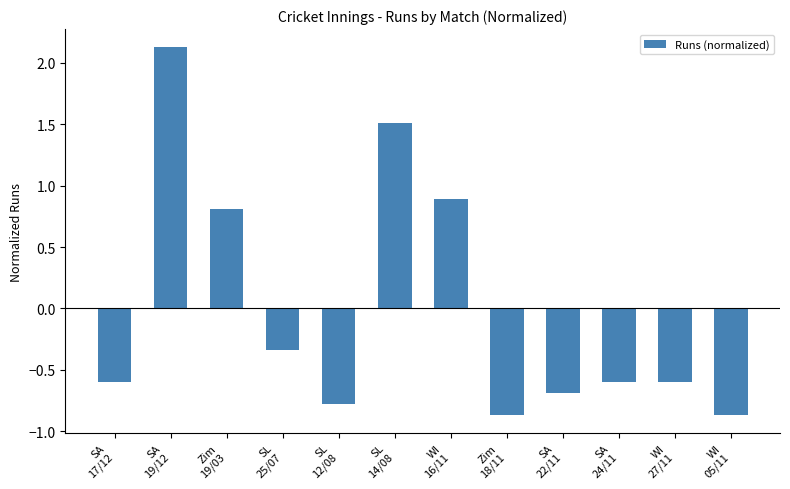

What is the difference between the maximum and minimum values?

3.0